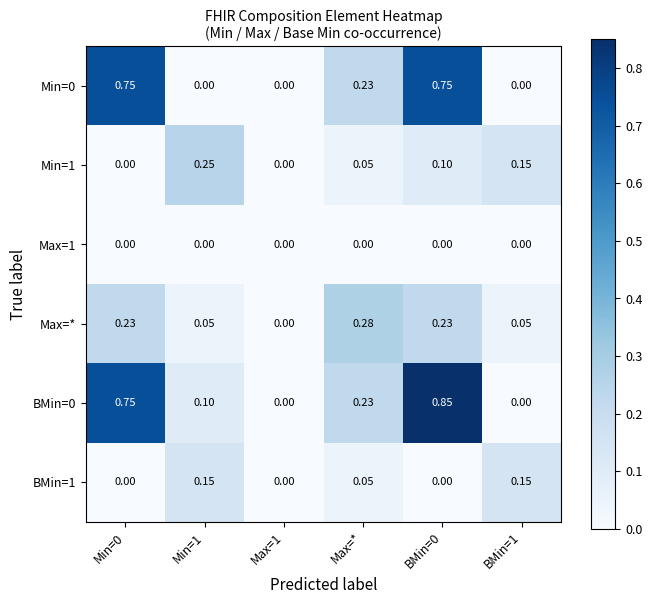

At which category is the sum across all series the highest?

BMin=0